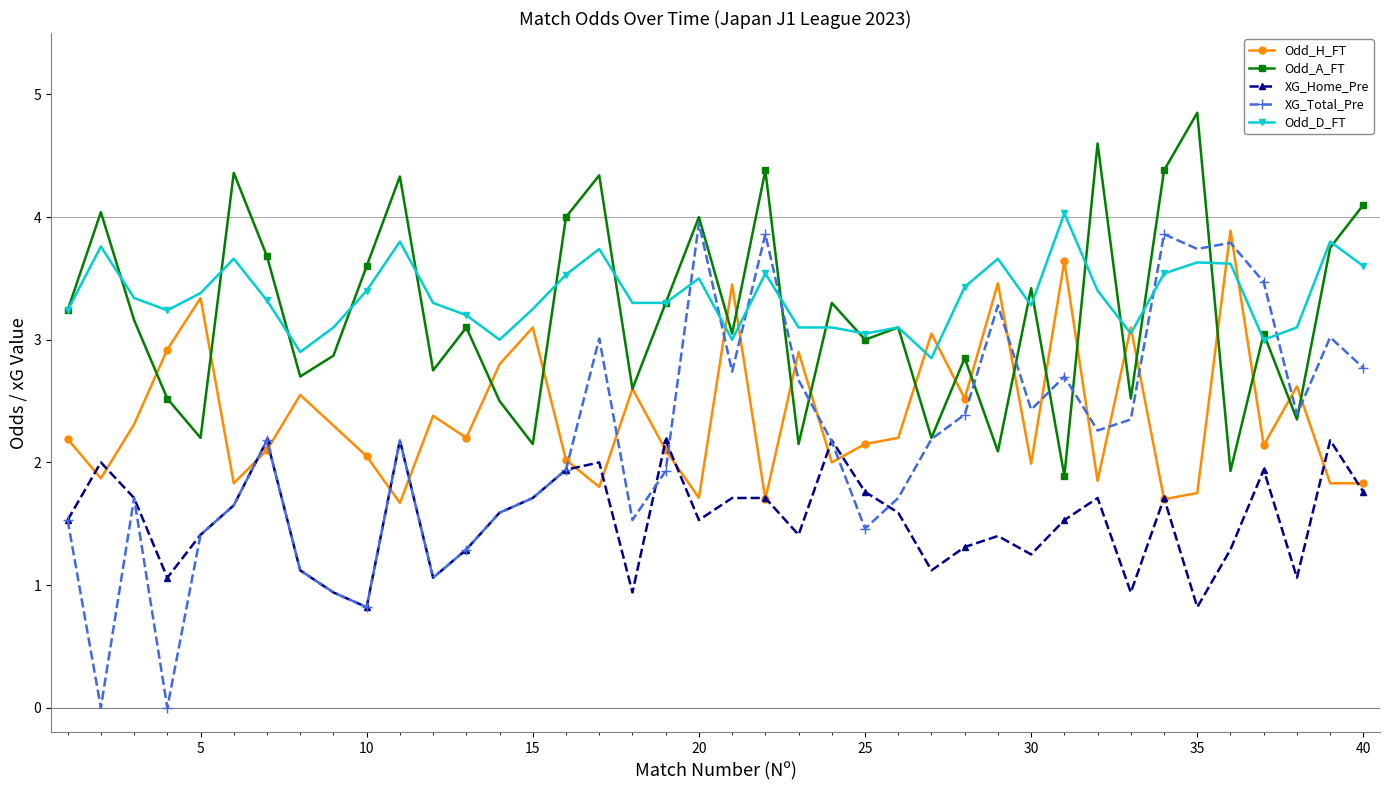

How many values in the XG_Total_Pre series exceed 2?

22